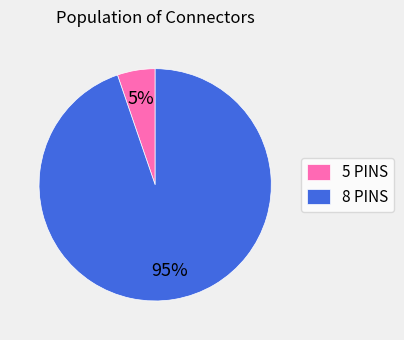

To the nearest percent, what is the combined percentage of 5 PINS and 8 PINS?

100%